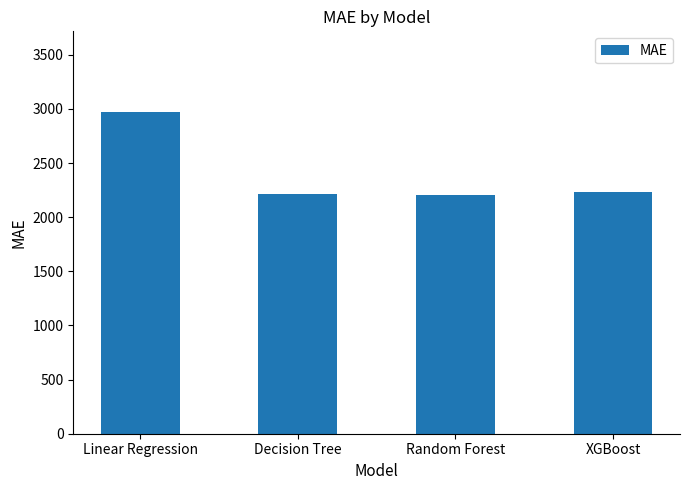

The chart shows a value of 3110.9 at XGBoost. True or false?

False